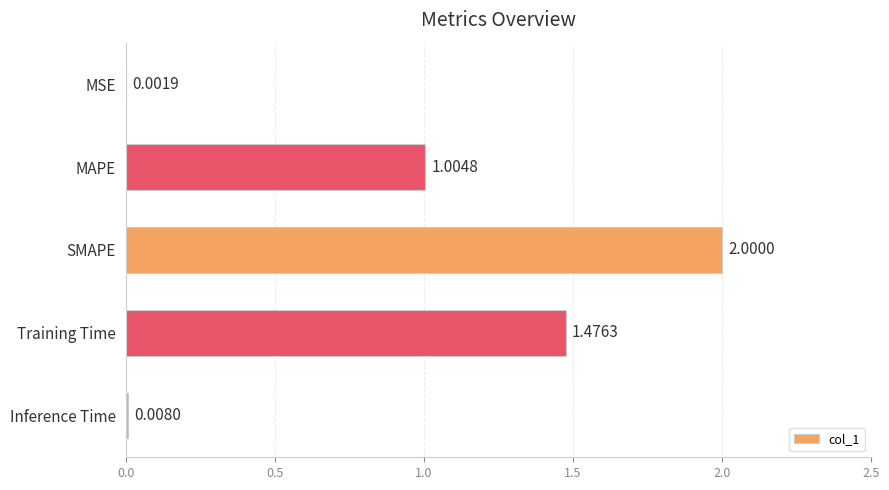

What is the change in value from MSE to MAPE?

+1.0